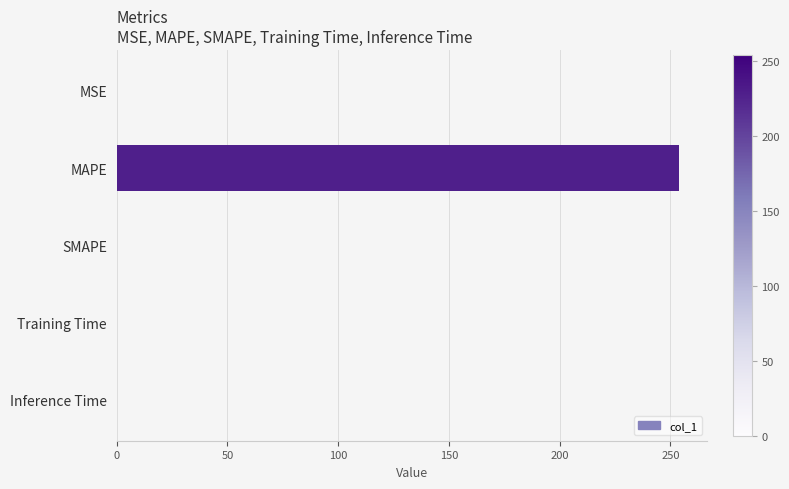

What is the sum of all values?

254.0